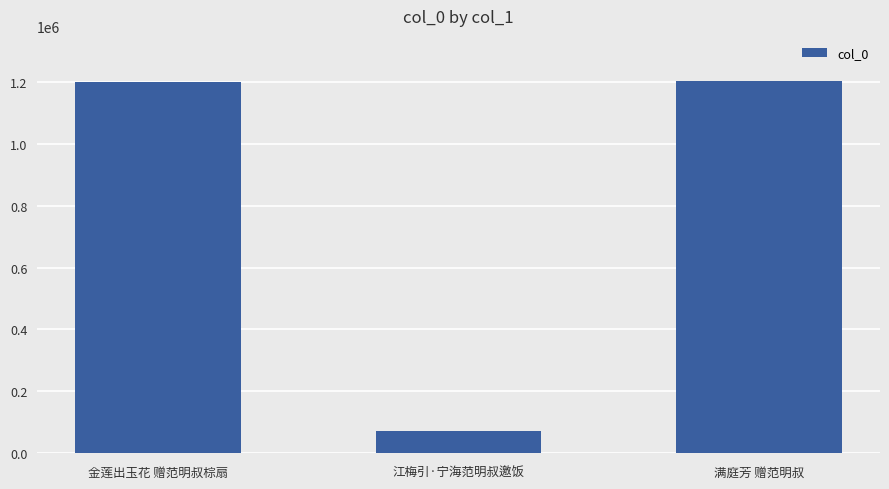

Read the value at 江梅引·宁海范明叔邀饭.

70117